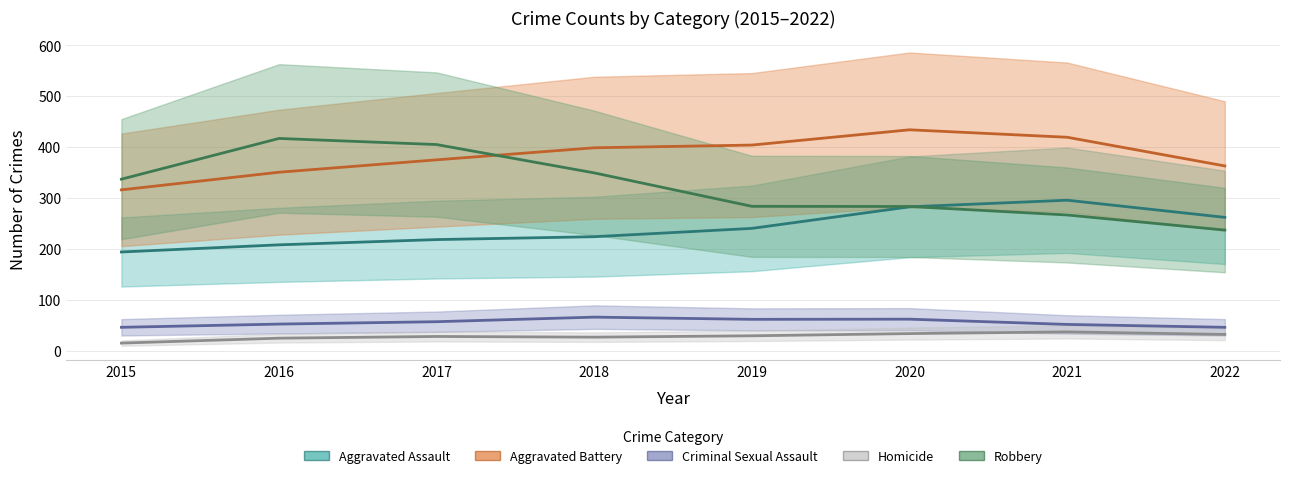

True or false: Homicide and Aggravated Assault intersect in this chart.

False